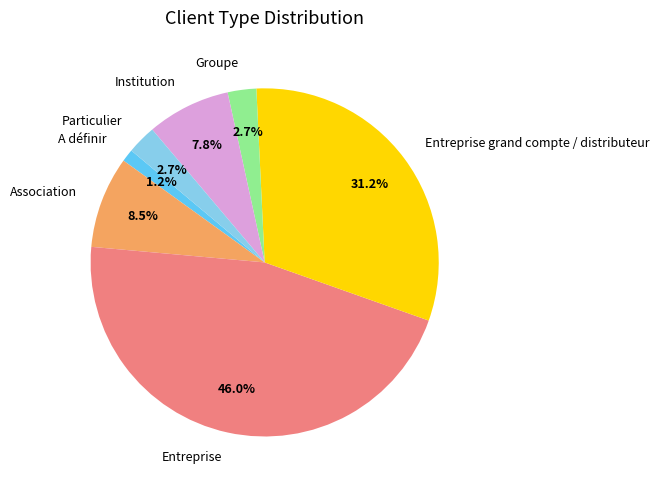

To the nearest percent, what is the combined percentage of Institution and Entreprise grand compte / distributeur?

39%